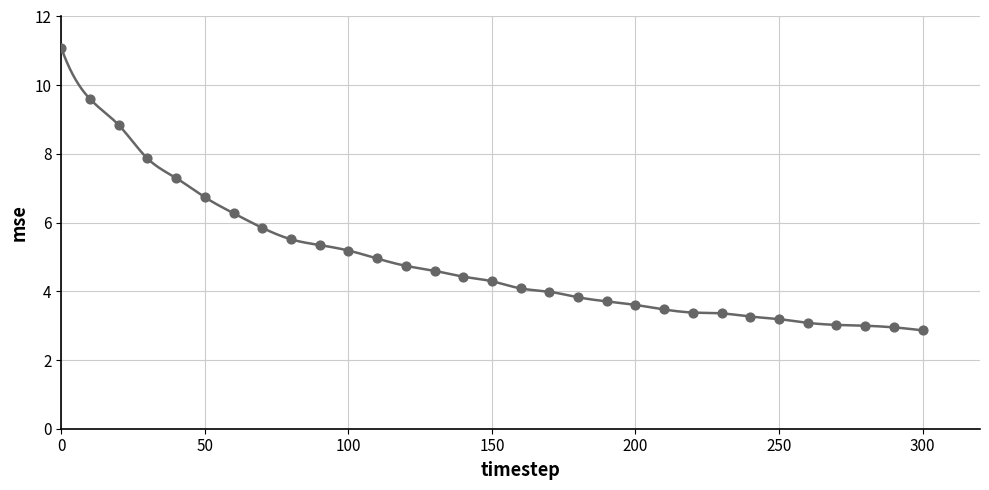

What Y value in the scatter plot is closest to 6?

5.8